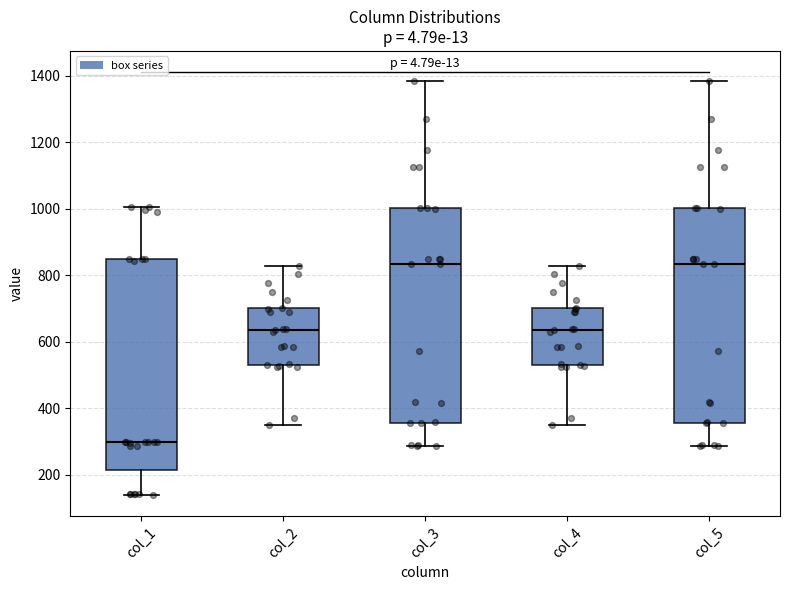

Reading left to right, read every box against the y-axis: the position of its median line, the range the box covers, and the ends of its whiskers. The values are not printed on the chart, so give them approximately, as read against the axis.

col_1: median 300, box 220 to 840, whiskers 140 to 1000
col_2: median 640, box 540 to 700, whiskers 360 to 820
col_3: median 840, box 360 to 1000, whiskers 280 to 1380
col_4: median 640, box 540 to 700, whiskers 360 to 820
col_5: median 840, box 360 to 1000, whiskers 280 to 1380